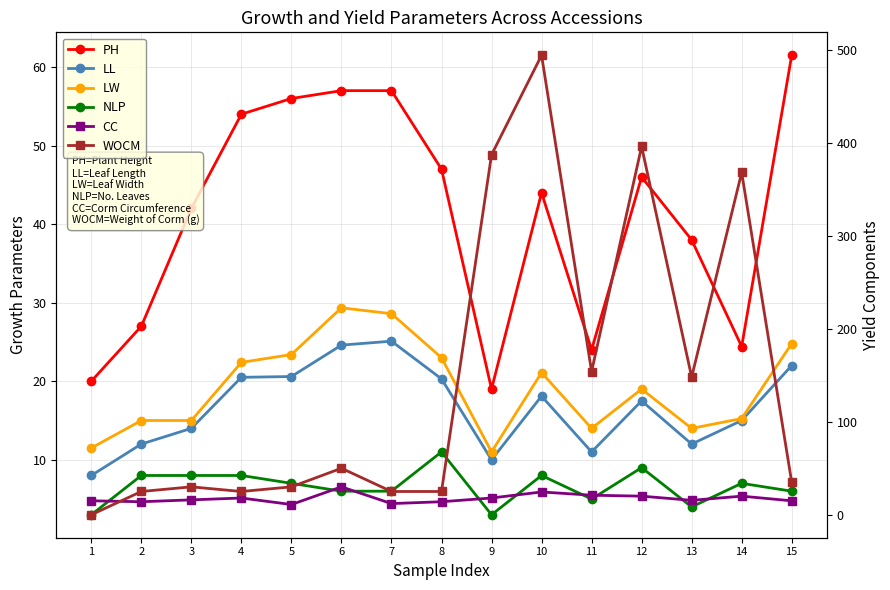

What is the total value across all series at 9?

448.0